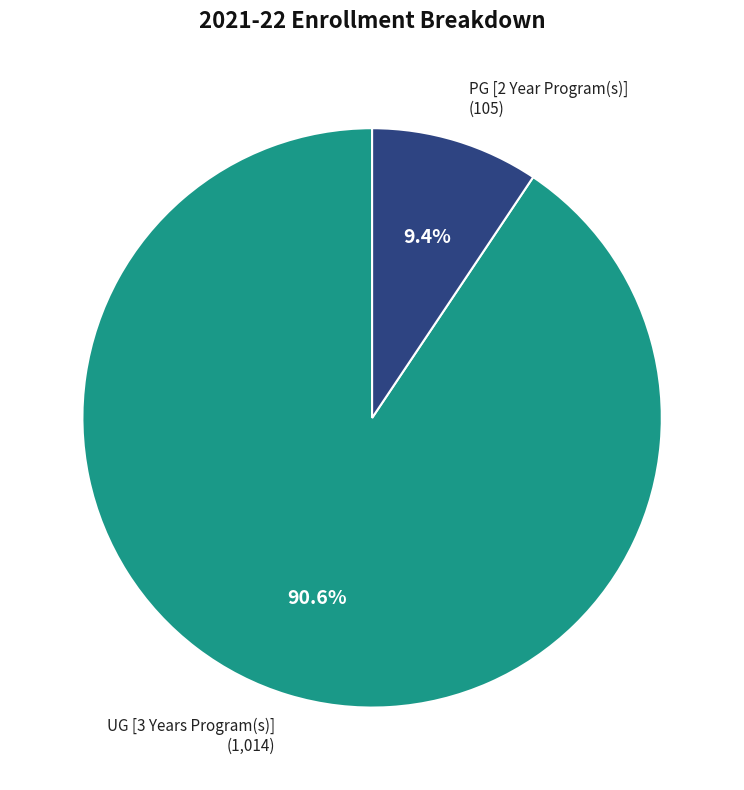

Which category has the biggest portion of the pie?

UG [3 Years Program(s)]